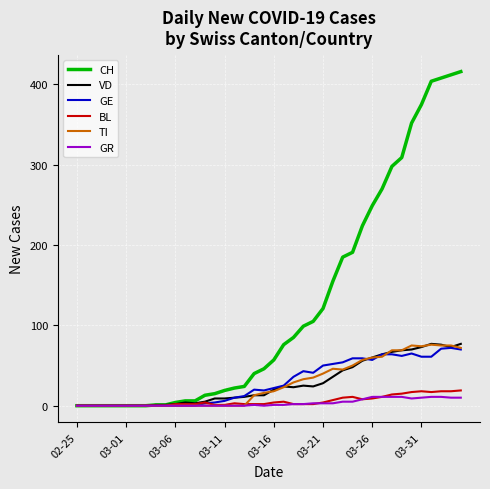

Which series has the largest total across all categories?

CH